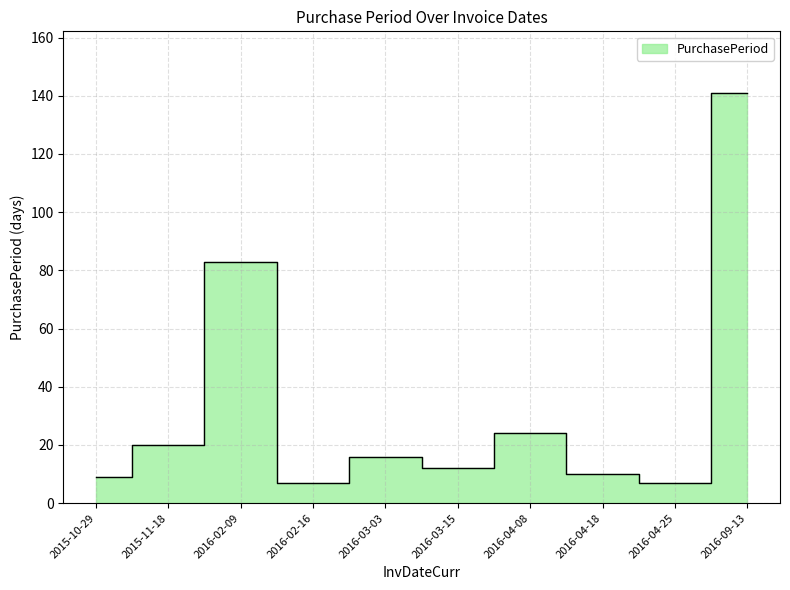

What is the label of the 6th point from the right?

2016-03-03